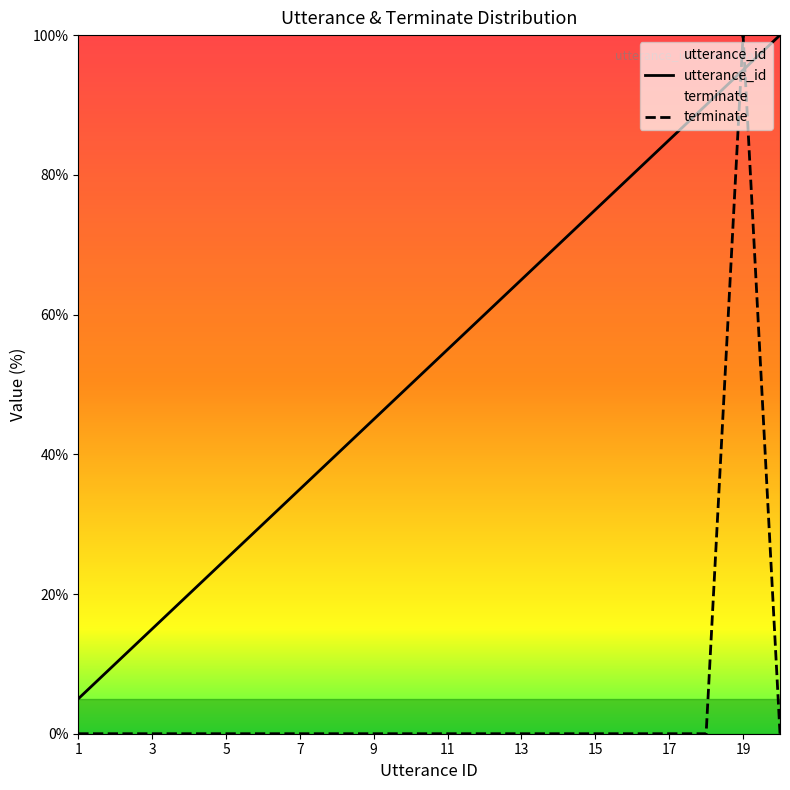

How many values in the terminate series exceed 0?

1